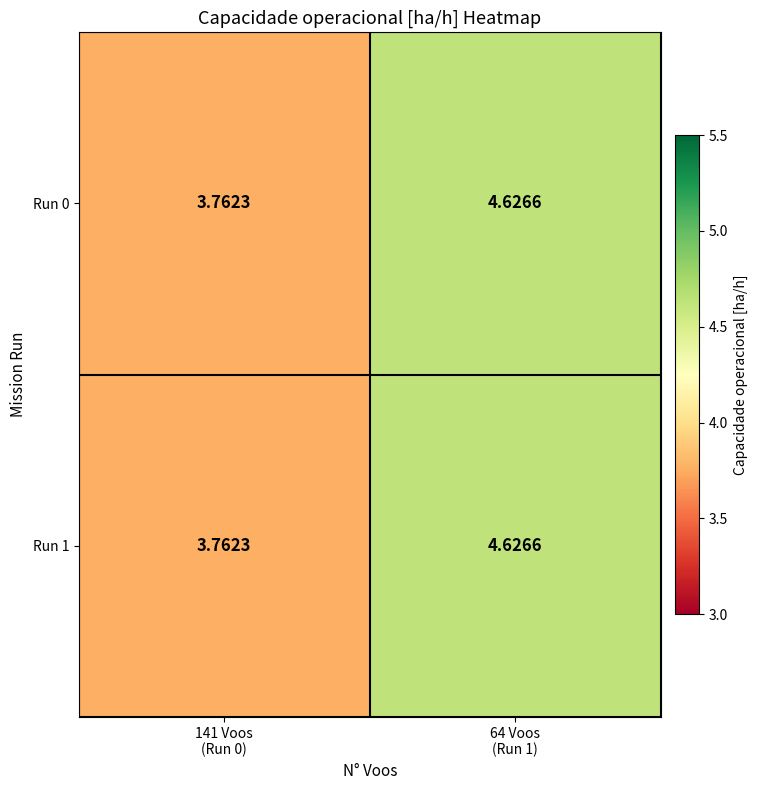

Reading left to right, transcribe all the data shown in this chart.

Run 0: 141 Voos
(Run 0)=3.8	64 Voos
(Run 1)=4.6
Run 1: 141 Voos
(Run 0)=3.8	64 Voos
(Run 1)=4.6